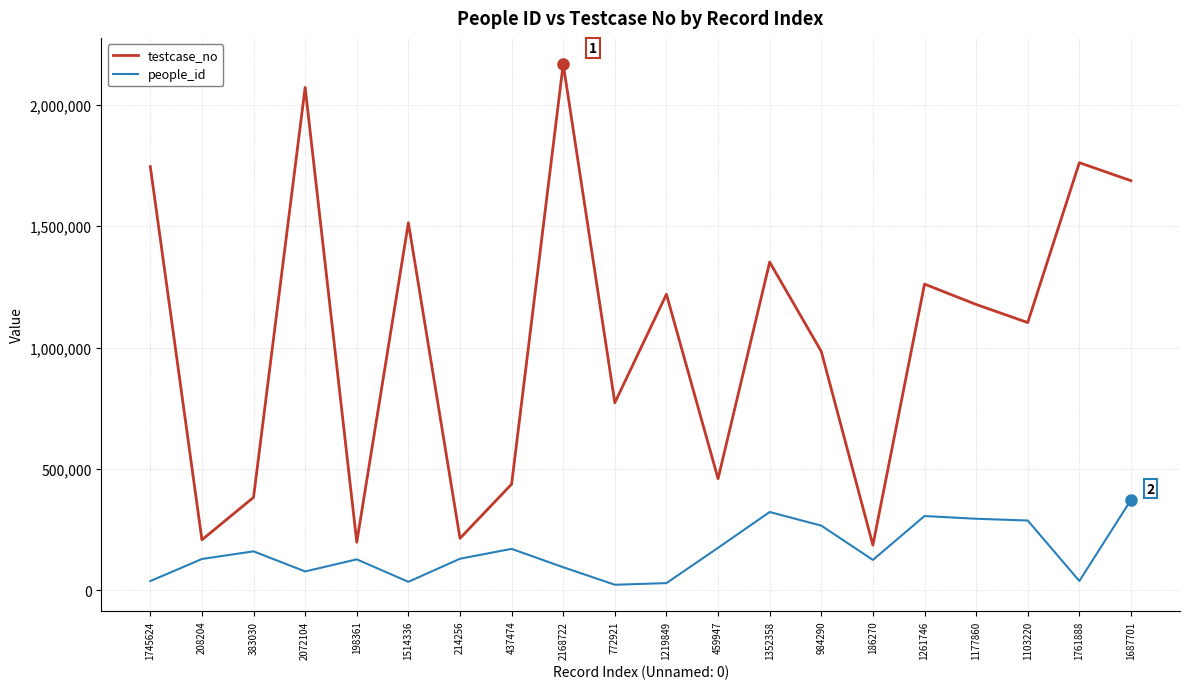

Which series has the largest range (max minus min)?

testcase_no